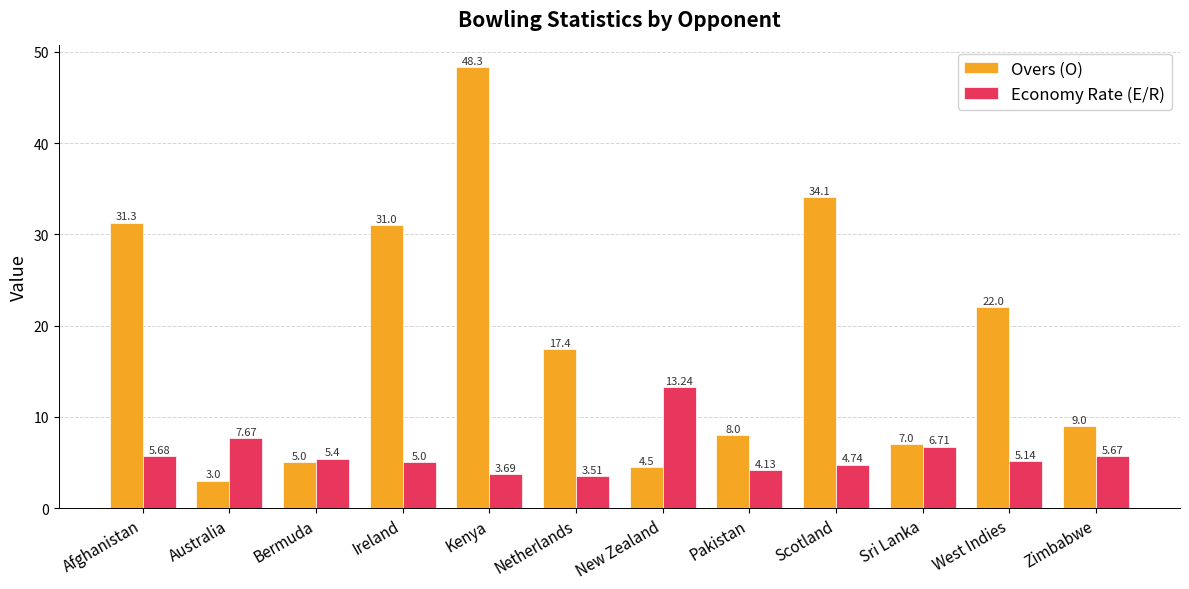

Rank the categories by Overs (O) value from lowest to highest.

Australia, New Zealand, Bermuda, Sri Lanka, Pakistan, Zimbabwe, Netherlands, West Indies, Ireland, Afghanistan, Scotland, Kenya